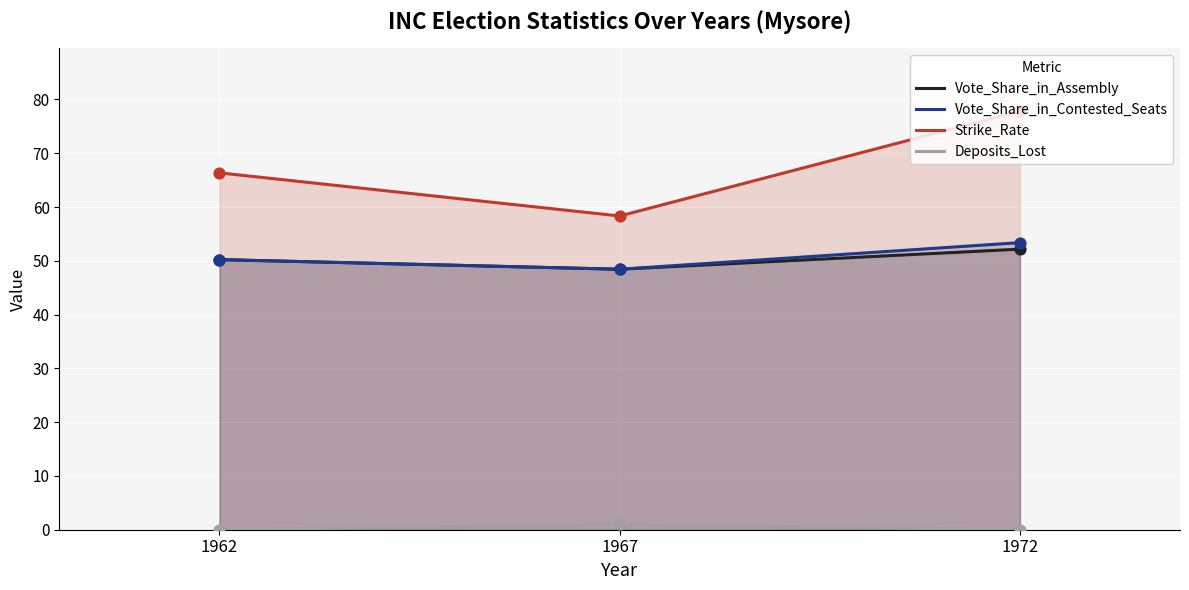

Which series contains the highest Y value?

Strike_Rate